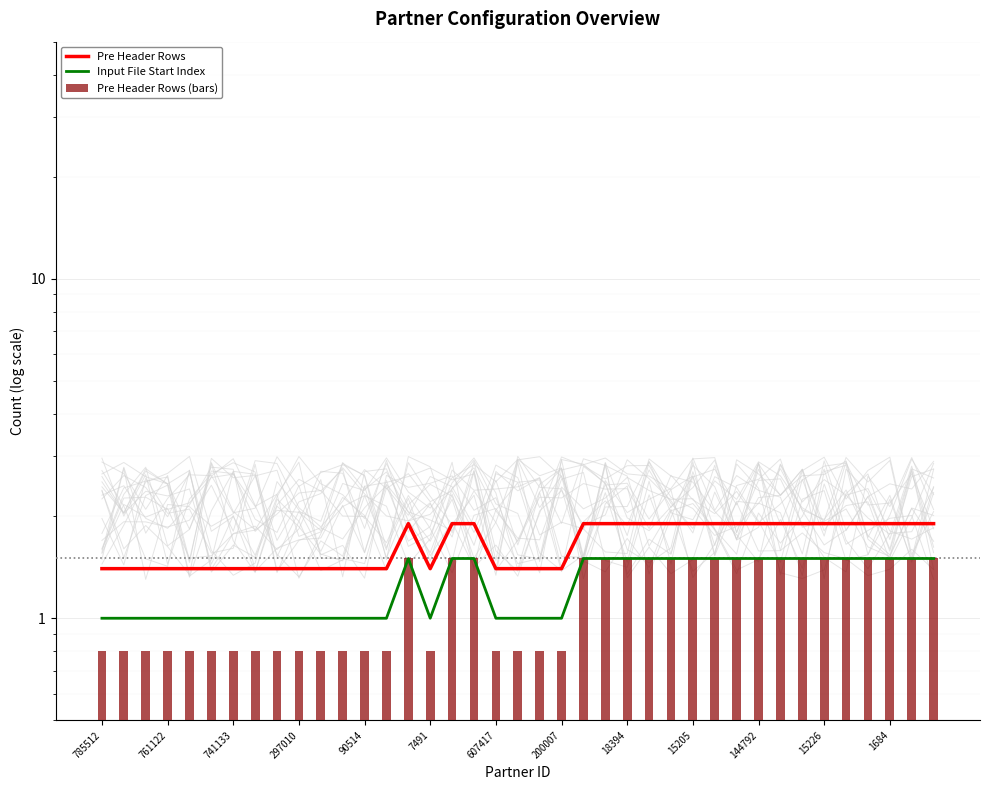

What is the difference between the second highest and minimum values in the Pre Header Rows series?

0.5